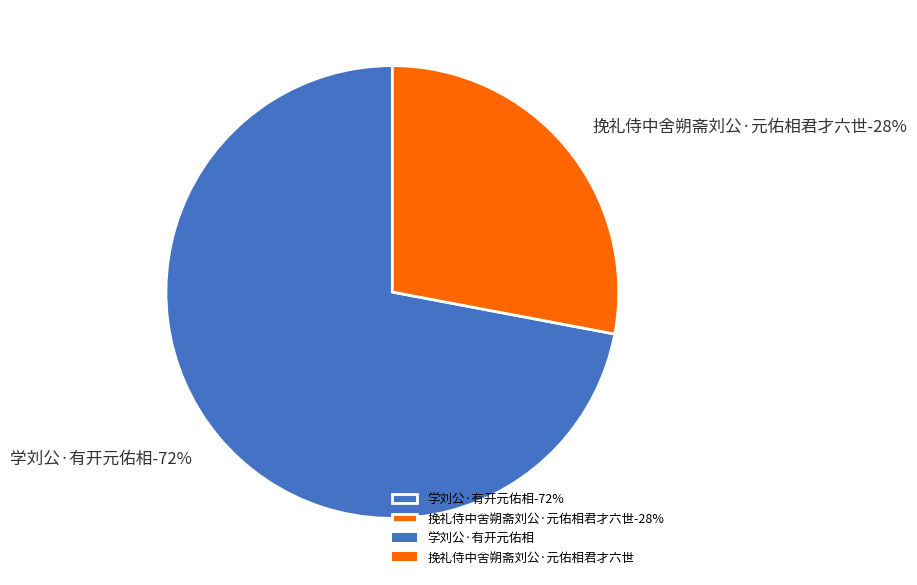

To the nearest percent, what is the difference between the largest and smallest slice percentages?

44%